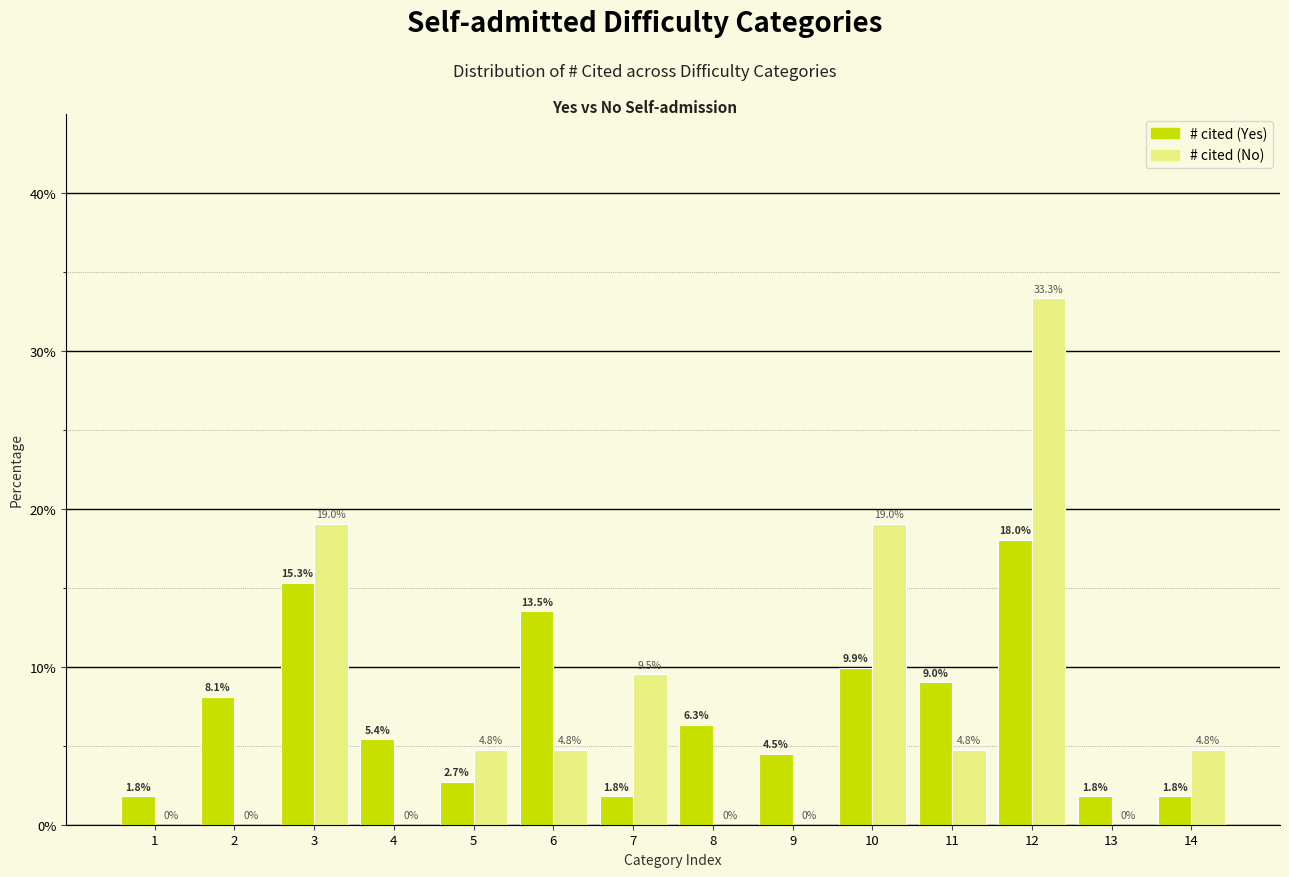

Reading right to left, transcribe all the data shown in this chart.

# cited (Yes): 14=1.8	13=1.8	12=18.0	11=9.0	10=9.9	9=4.5	8=6.3	7=1.8	6=13.5	5=2.7	4=5.4	3=15.3	2=8.1	1=1.8
# cited (No): 14=4.8	13=0.0	12=33.3	11=4.8	10=19.0	9=0.0	8=0.0	7=9.5	6=4.8	5=4.8	4=0.0	3=19.0	2=0.0	1=0.0